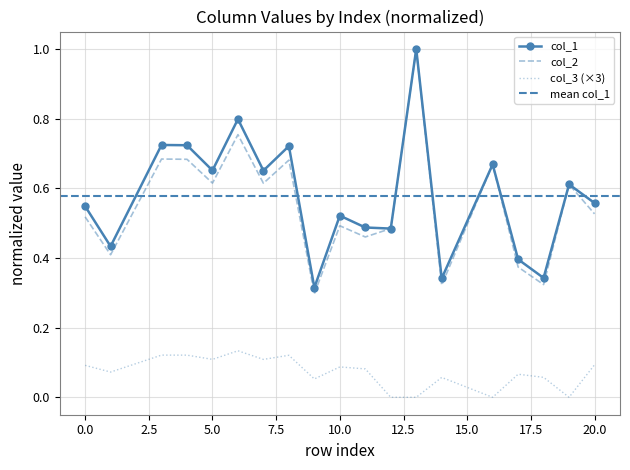

Which series has the largest total across all categories?

col_1